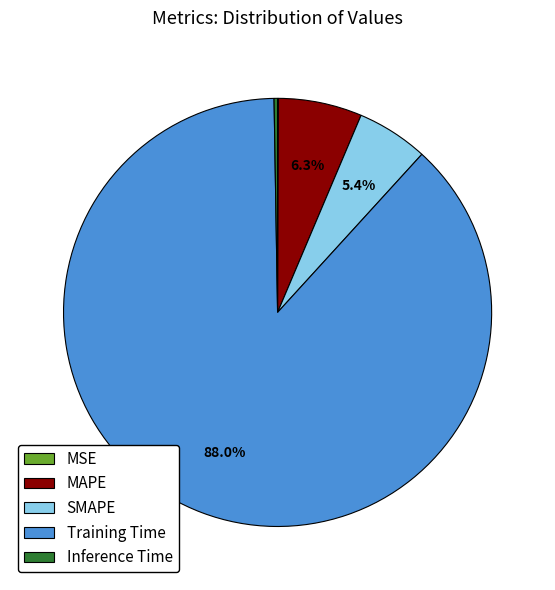

Combined, do SMAPE and MAPE account for over 50%?

No